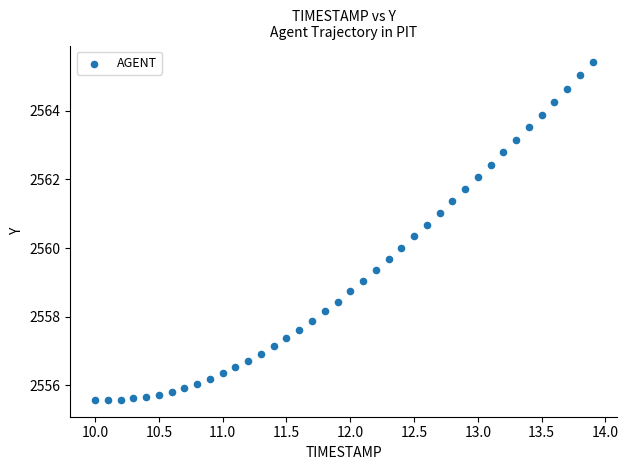

What is the range of X values (max minus min)?

3.9